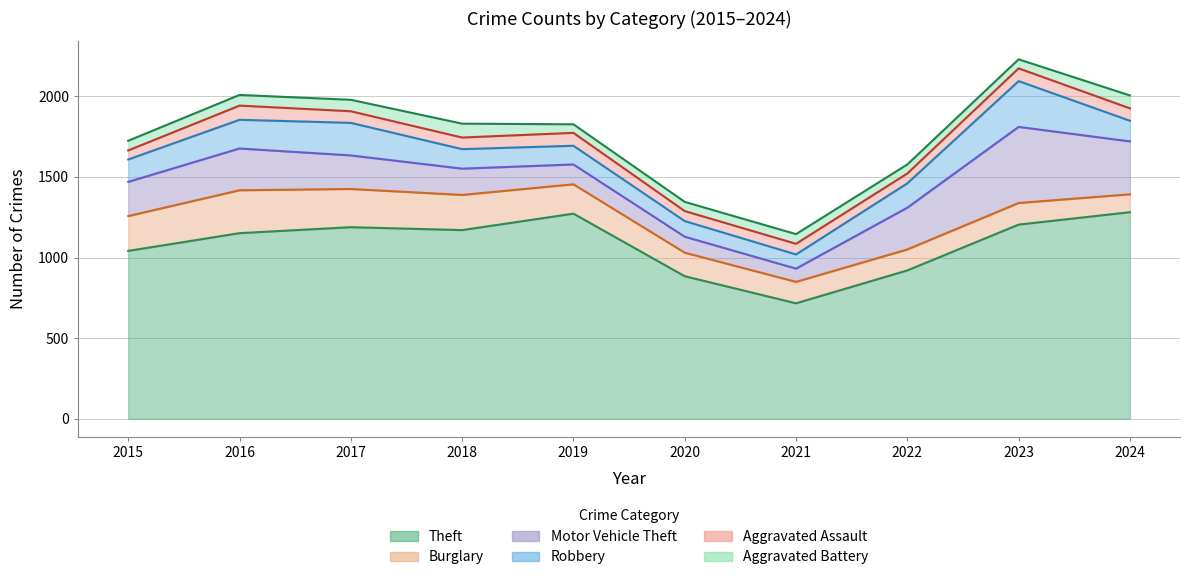

True or false: Robbery has more than 1 interior local peaks.

True